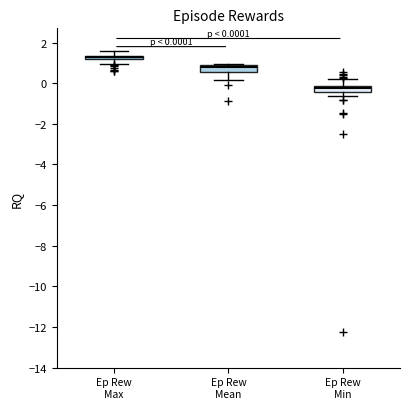

Which box has the lowest median line?

Ep Rew Min